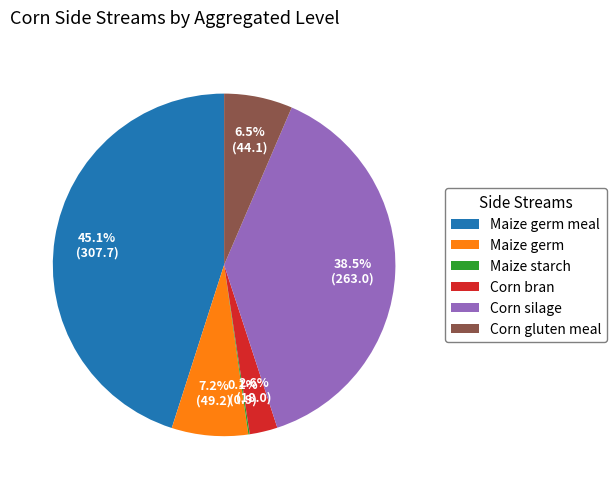

What percentage do Corn bran and Maize germ meal together represent?

47.7%